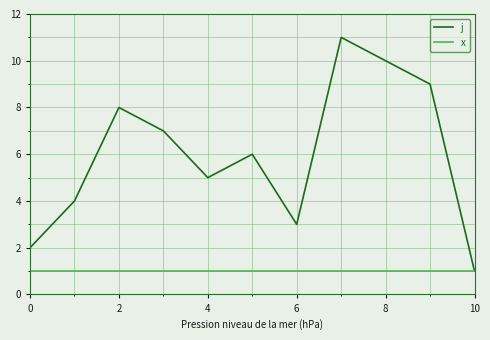

Rank the series by their average value, from lowest to highest.

x, j